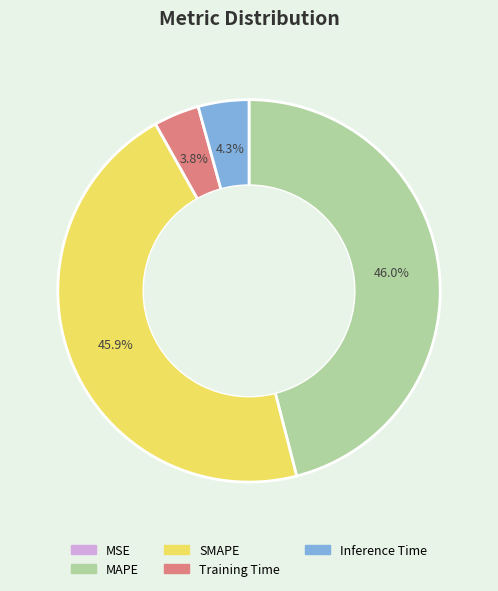

The SMAPE slice represents 46% of the pie. True or false?

True